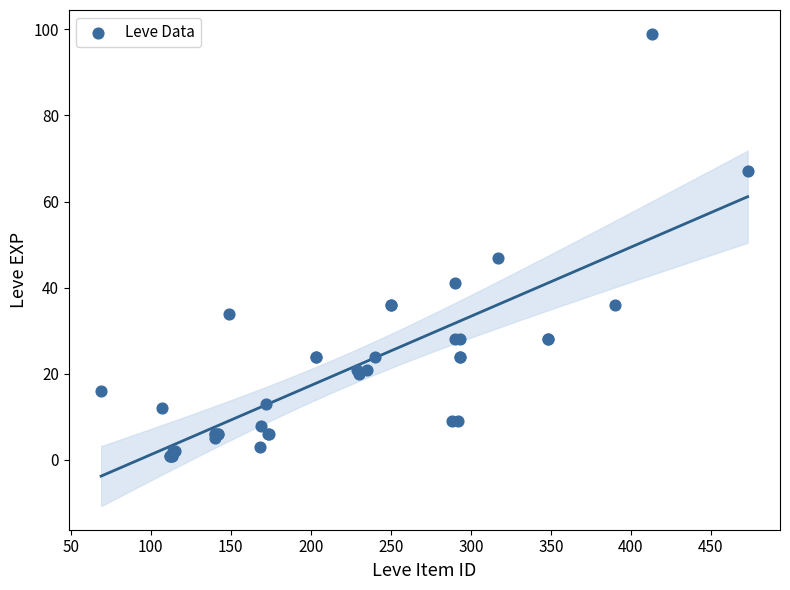

What Y value in the scatter plot is closest to 50?

47